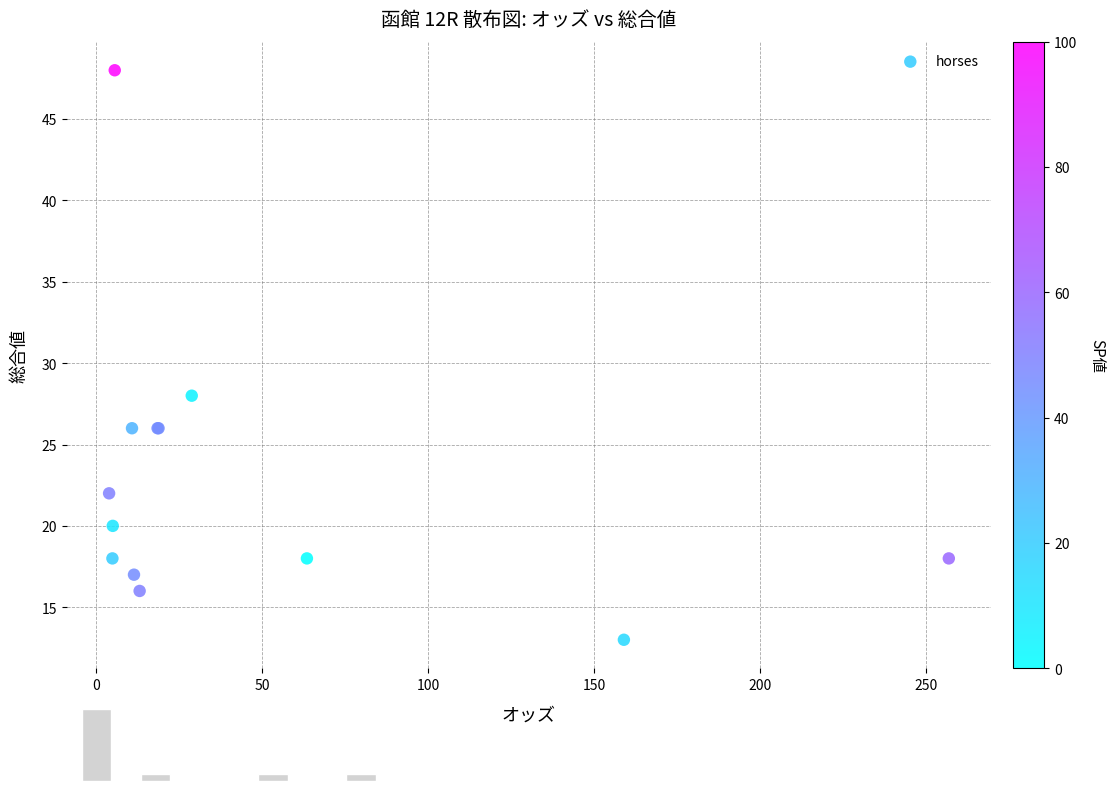

What Y value in the scatter plot is closest to 30?

28